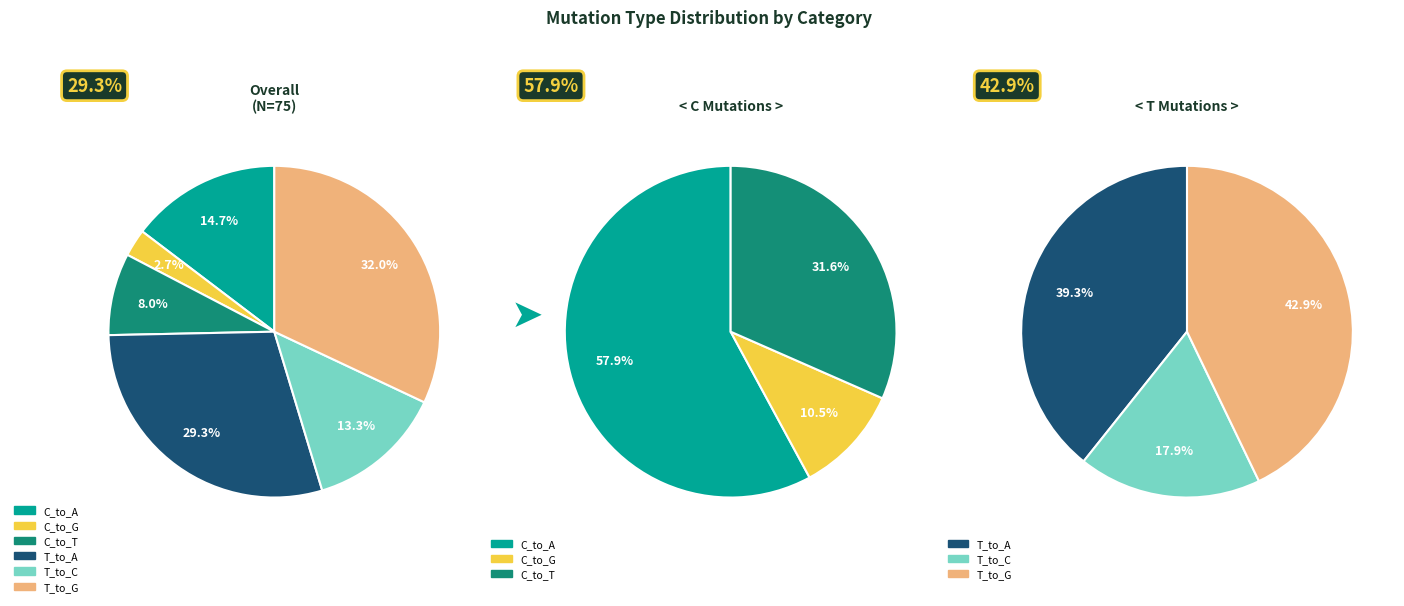

Is the sum of T_to_G and 9 greater than half?

No